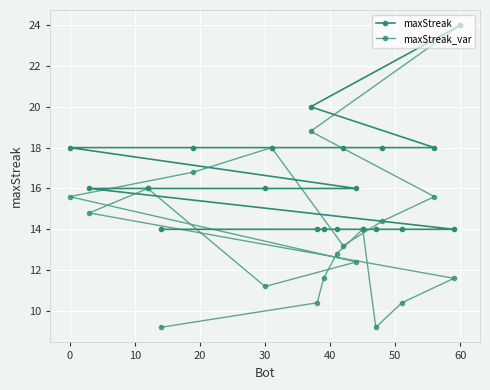

How many categories are shown in the chart?

20